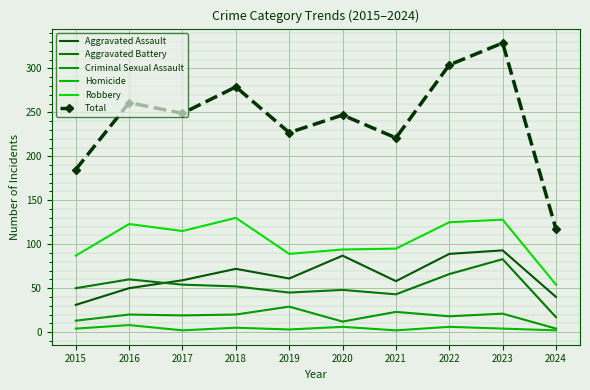

How many interior local peaks does the Homicide series have?

4